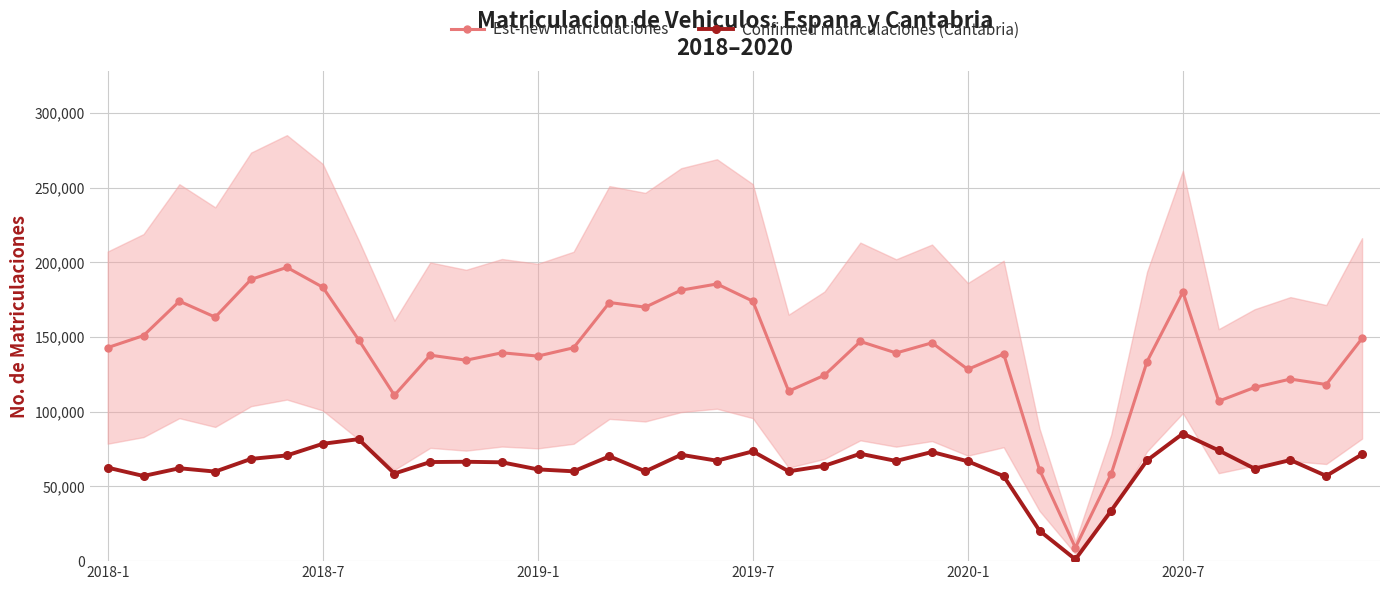

What is the lowest value of the Est-new matriculaciones series?

9038.0